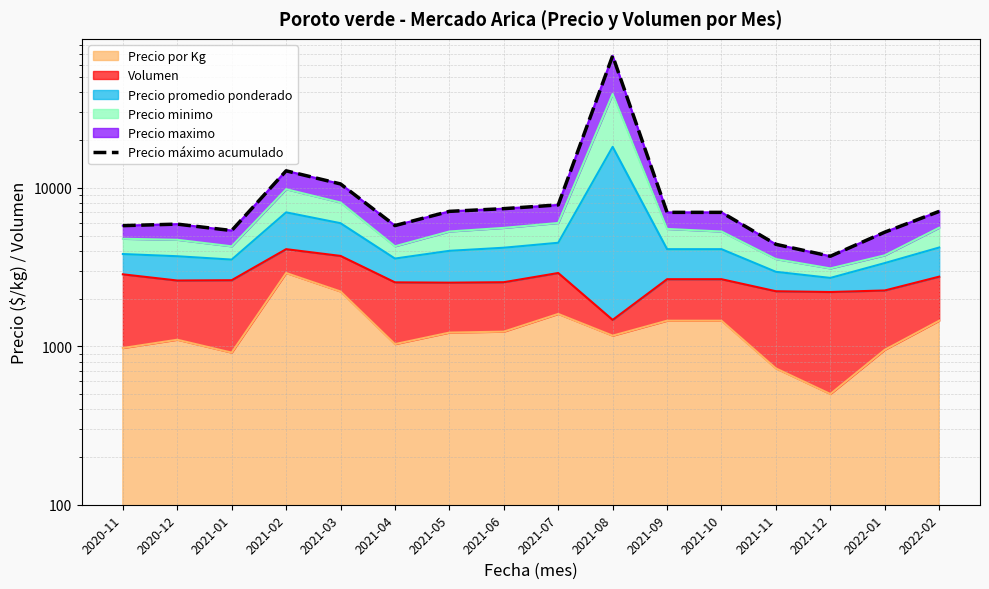

At which label is the value closest to 35917?

2021-02